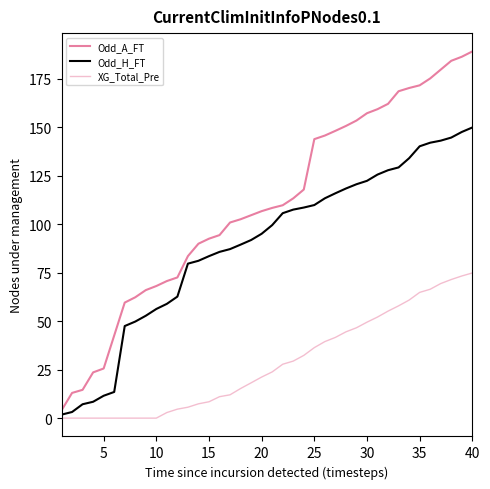

How many lines are shown in the chart?

3